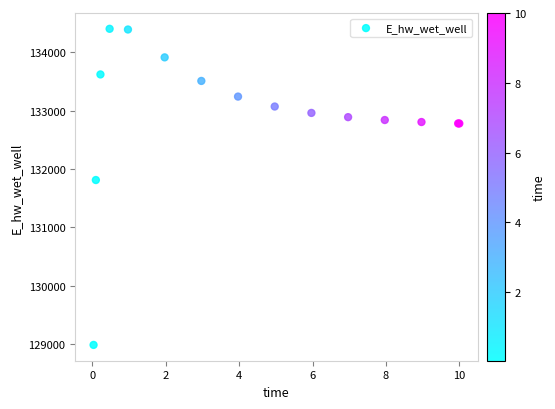

What Y value in the scatter plot is closest to 131692?

131809.4